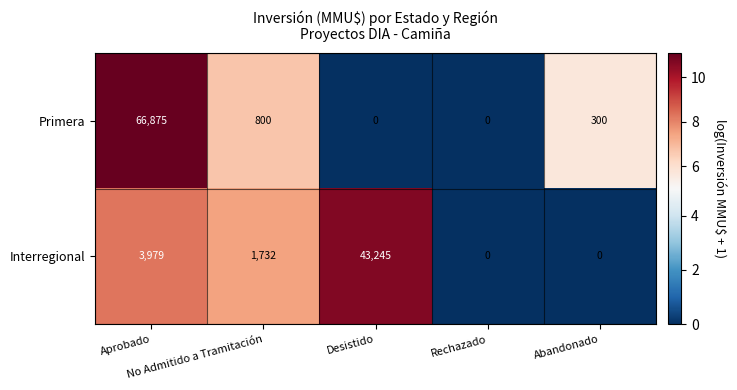

What is the difference between the maximum and minimum values in the Primera series?

66875